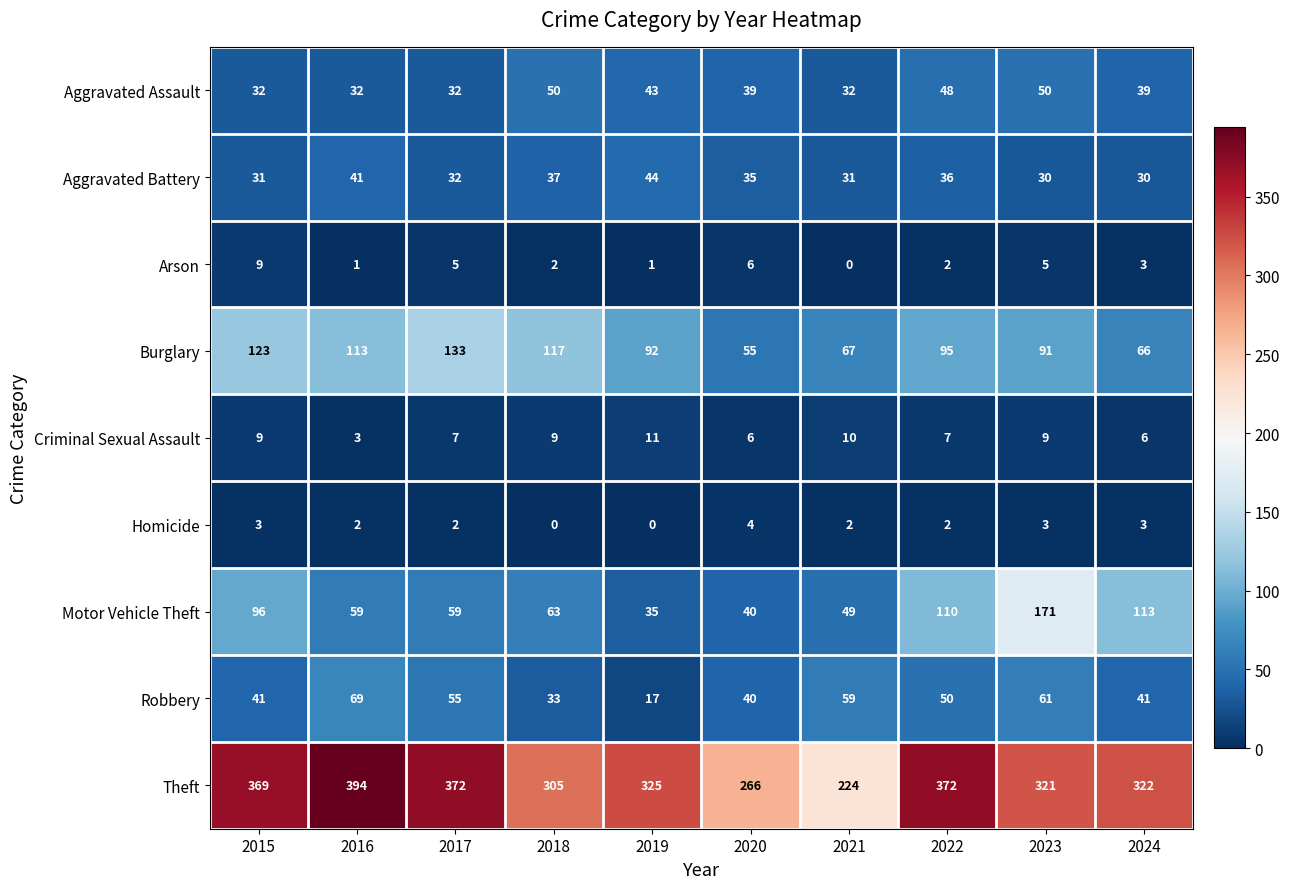

How many data points does each series have?

10